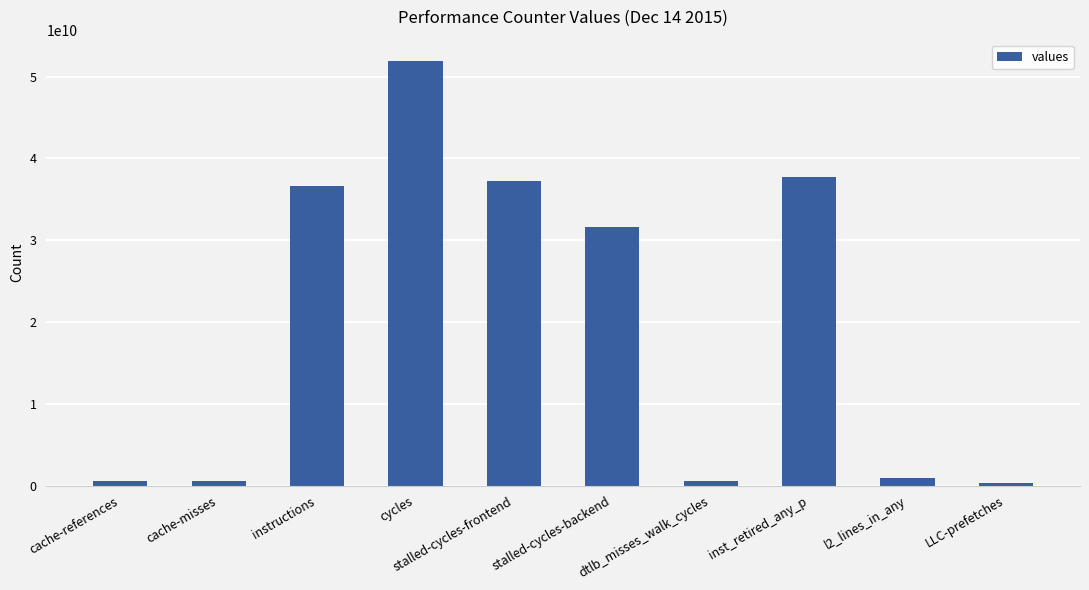

At which label is the value closest to 26111966535?

stalled-cycles-backend